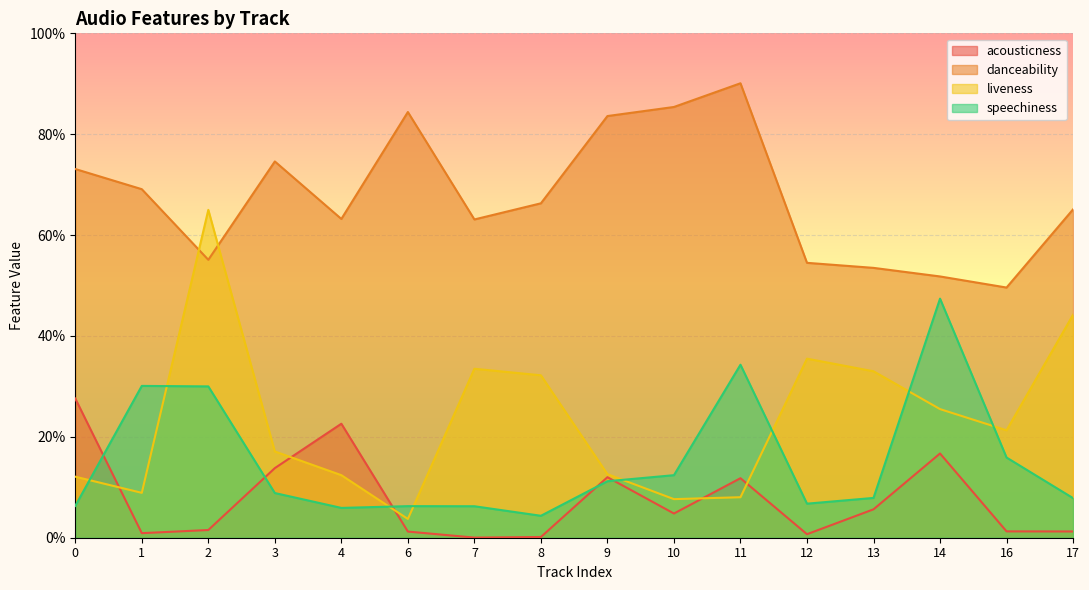

What is the spread (max minus min) of values at 11?

0.8